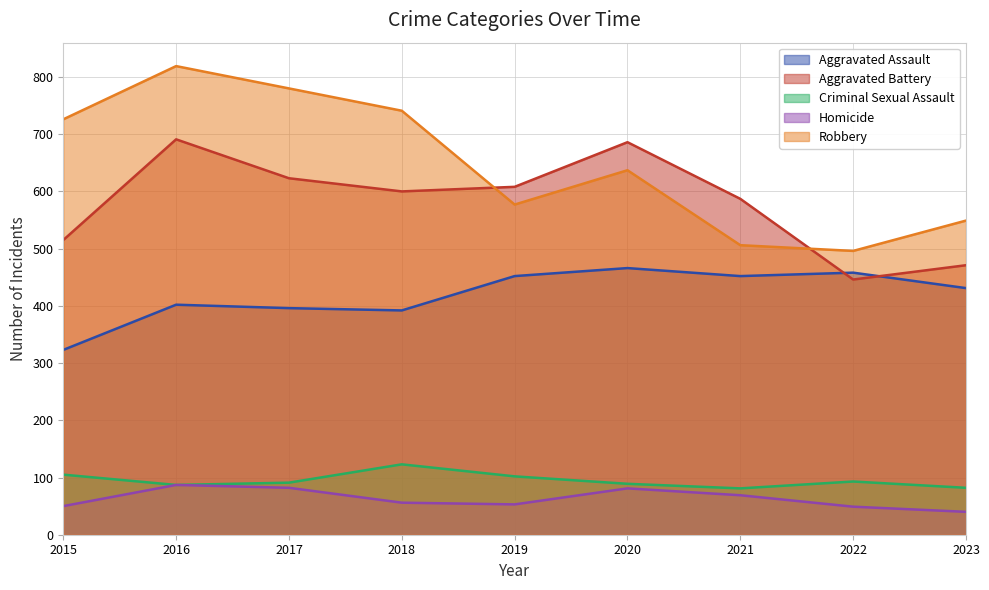

How many data points in Aggravated Assault are less than 431?

4